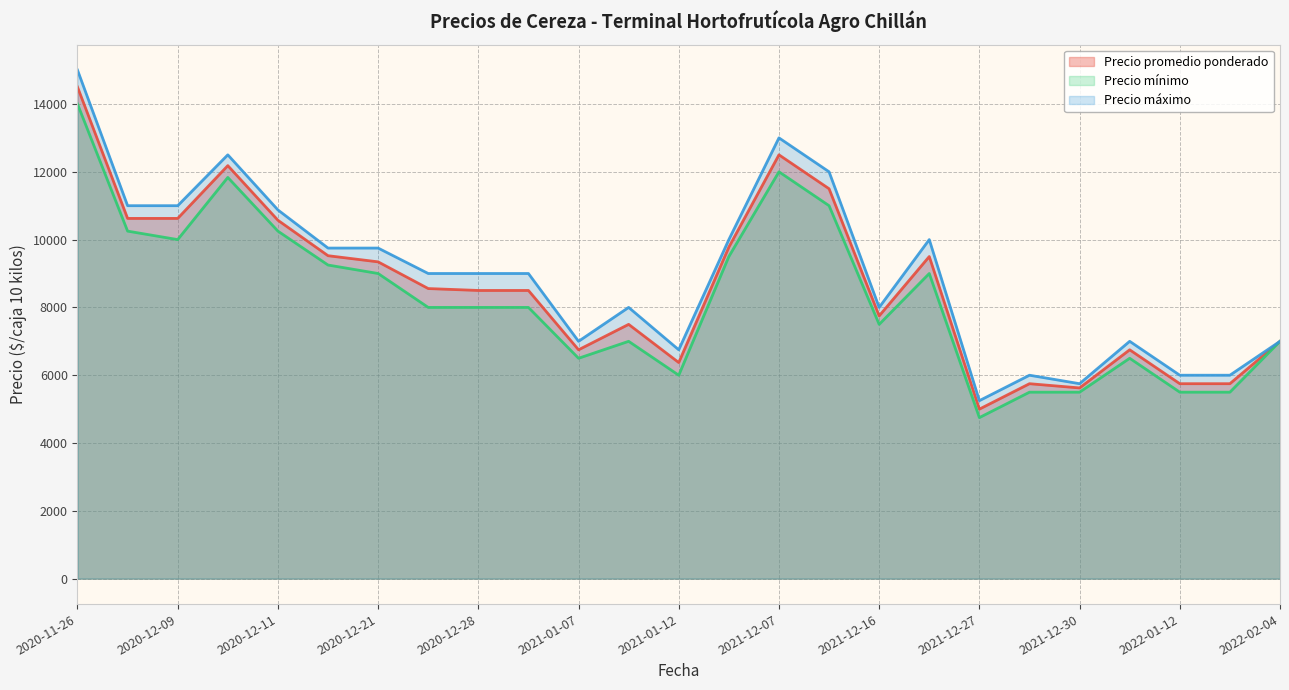

What is the total value across all series at 2020-12-11?

31695.8